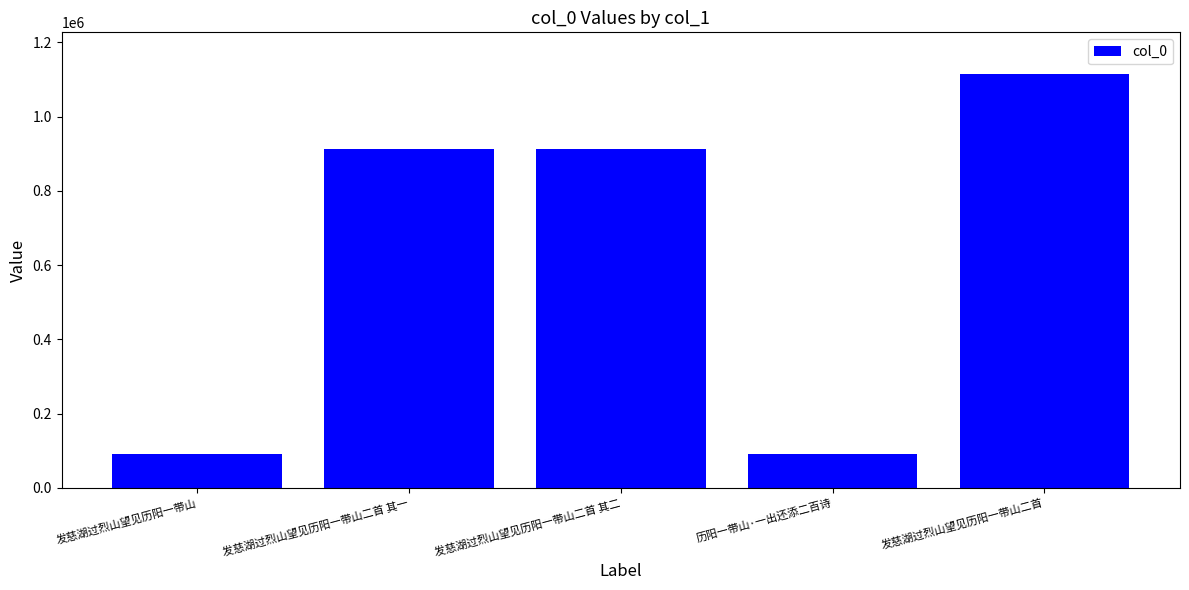

What is the label of the 1st bar from the right?

发慈湖过烈山望见历阳一带山二首